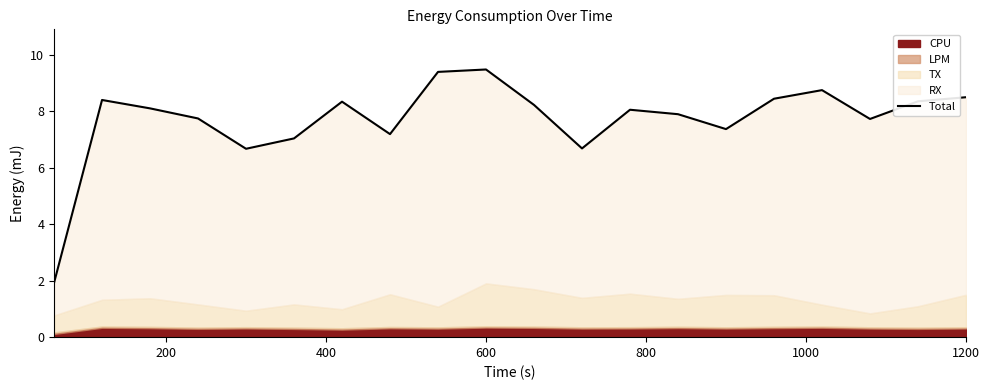

The value at 16 is 13.8. True or false?

False